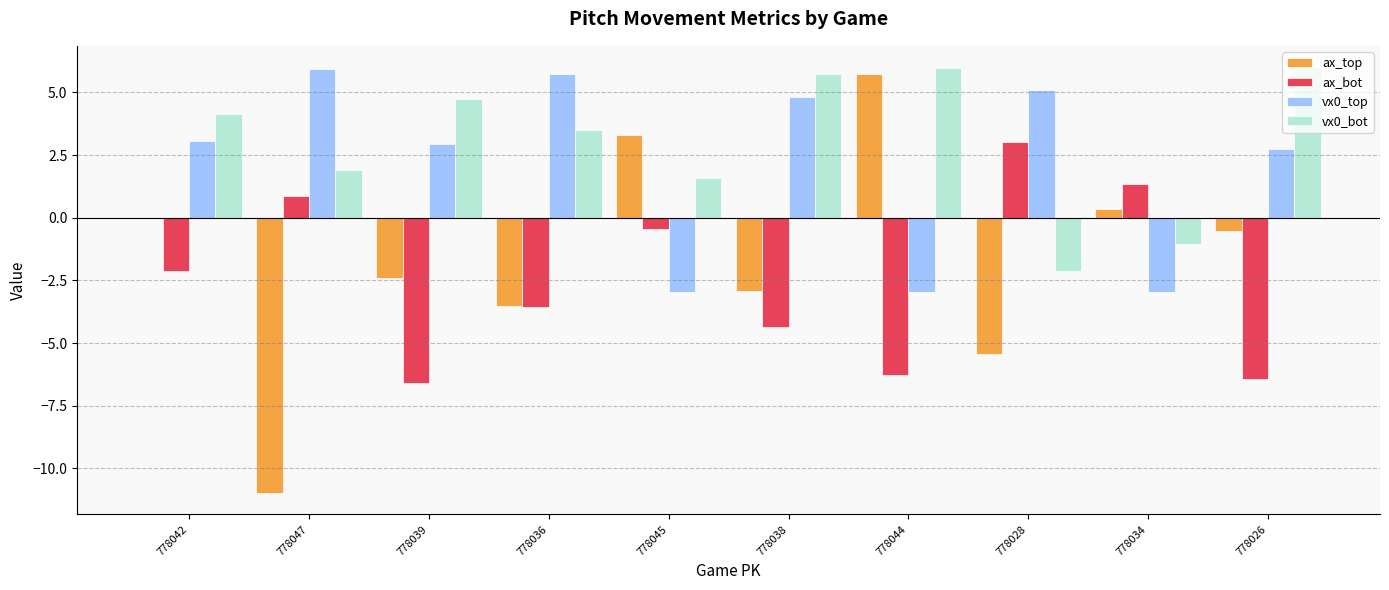

At which category is the sum across all series the highest?

778042